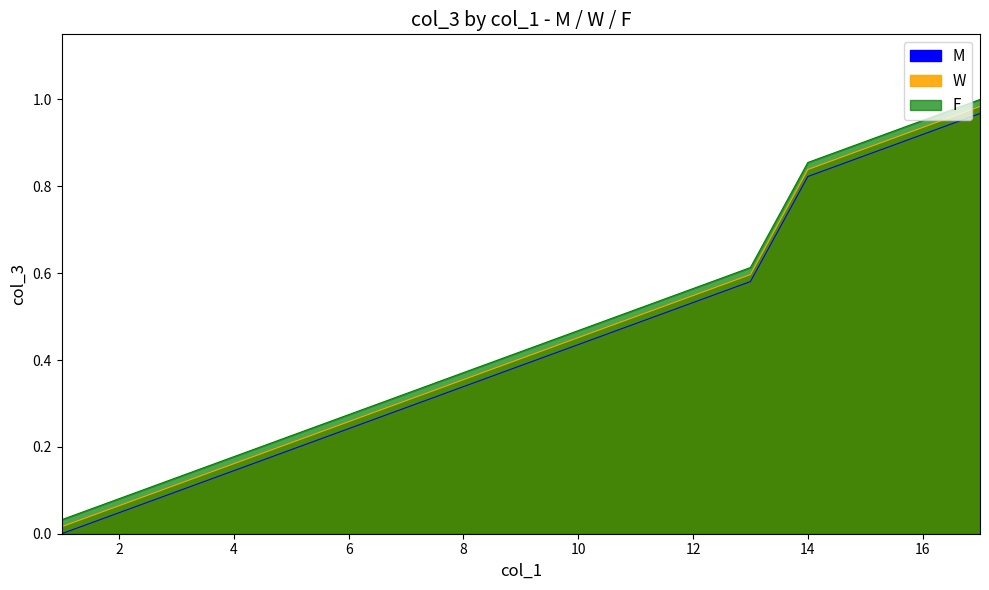

What is the sum of the W values at 12 and 2?

0.6